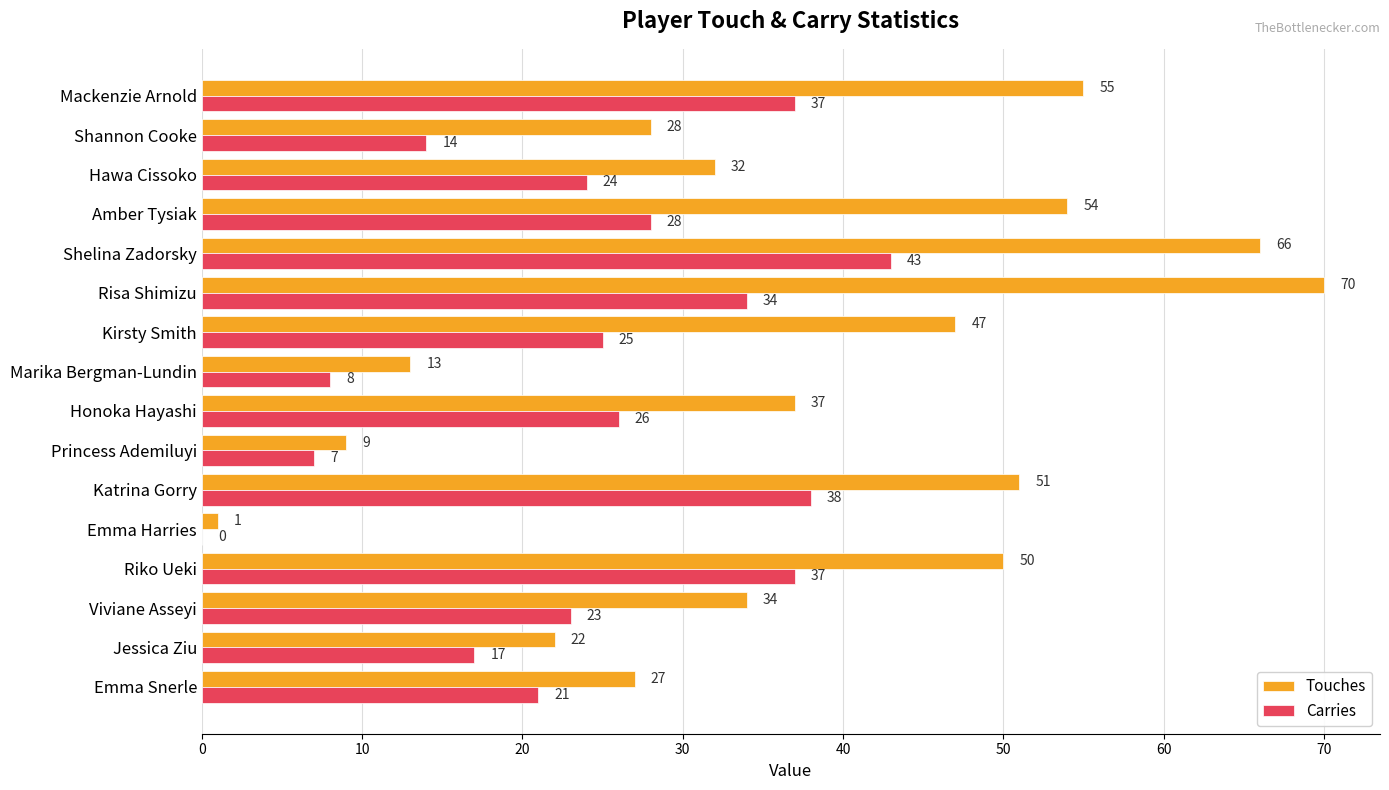

At which label is Carries closest to 21?

Emma Snerle